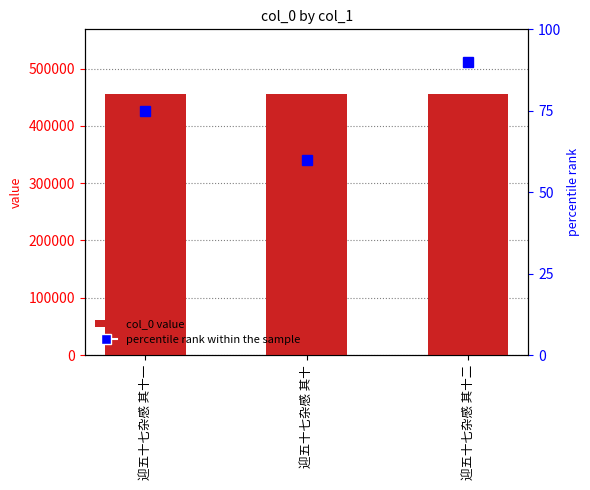

The chart shows a value of 794876 at 迎五十七杂感 其十. True or false?

False